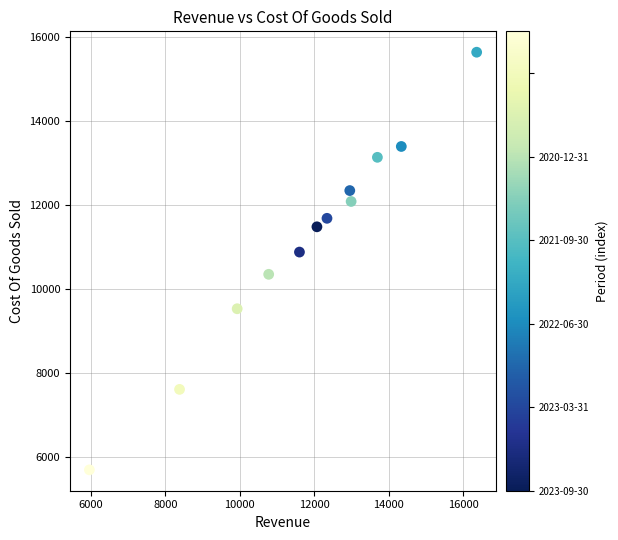

What is the range of Y values (max minus min)?

9934